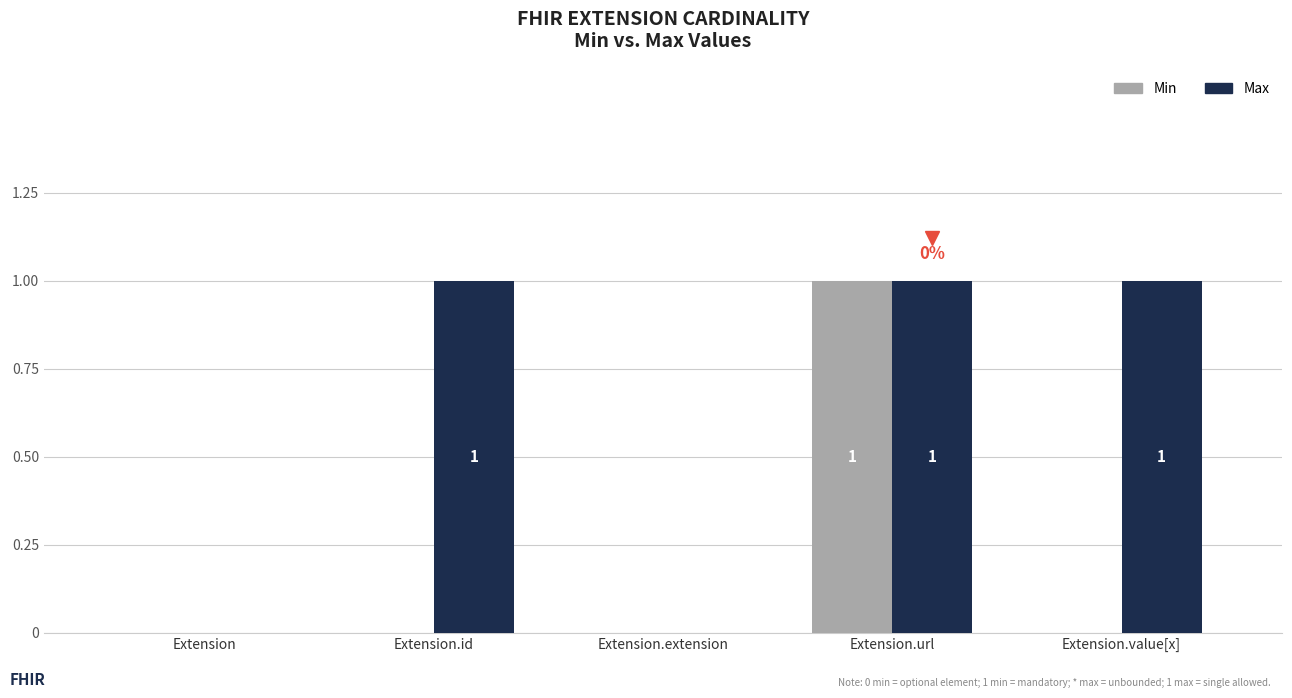

Which category has the highest value in the Min series?

Extension.url